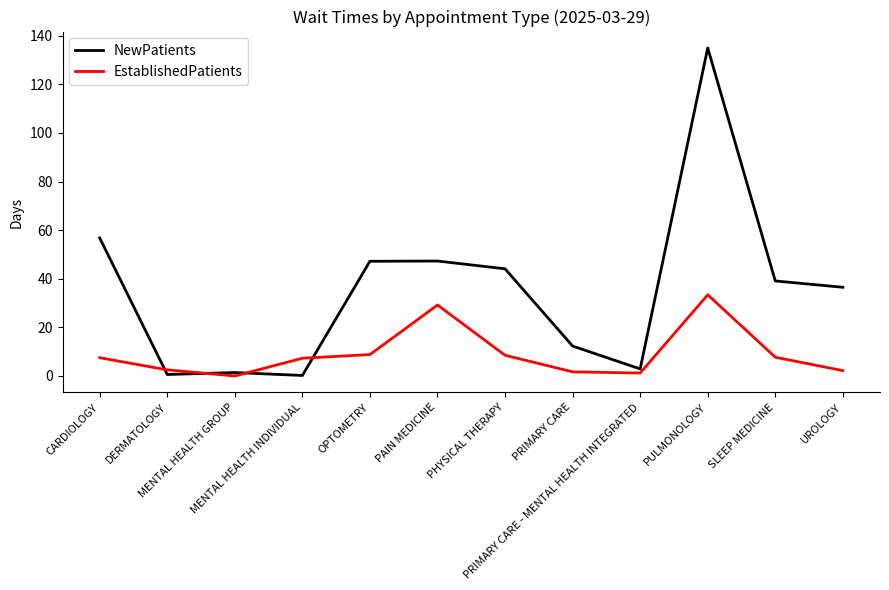

Which series has the widest spread of values?

NewPatients